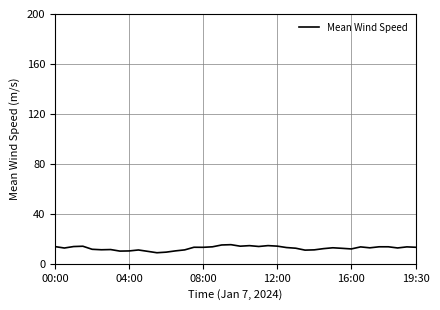

What is the difference between the maximum and minimum values?

6.5